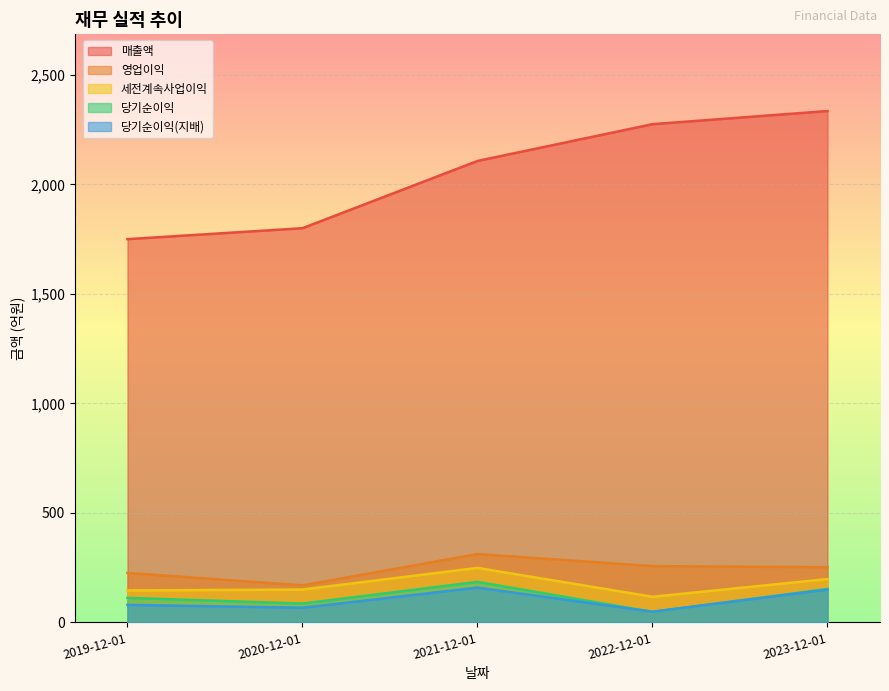

At 2021-12-01, list the series in order from smallest to largest.

당기순이익(지배), 당기순이익, 세전계속사업이익, 영업이익, 매출액